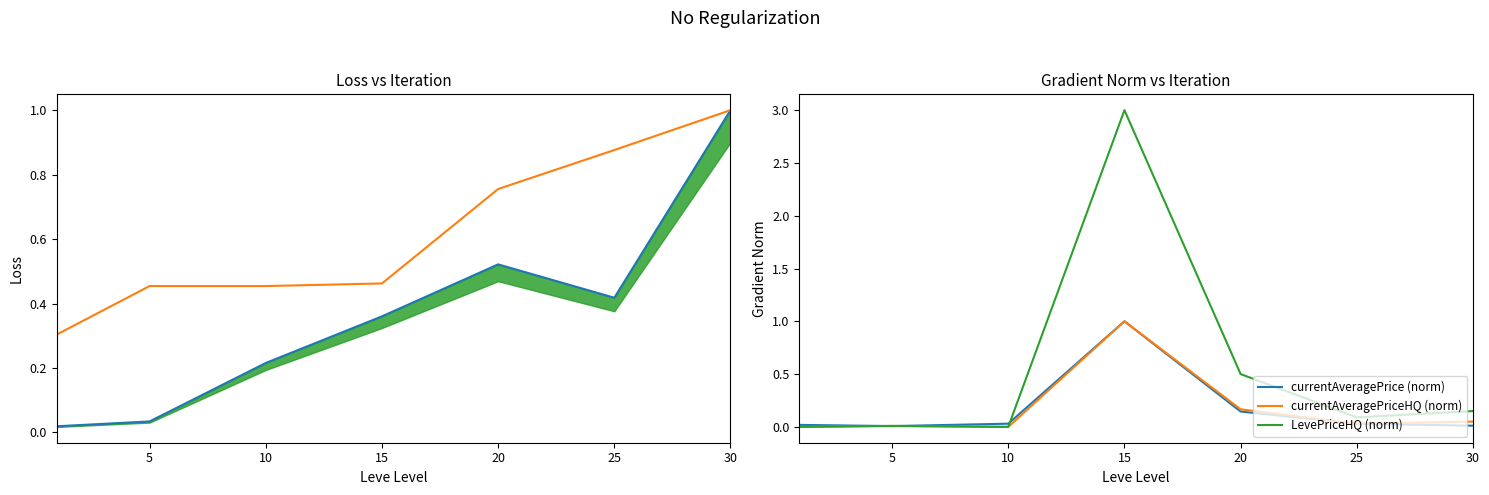

True or false: Leve EXP (norm) has a value of 0.0 at 5.

True